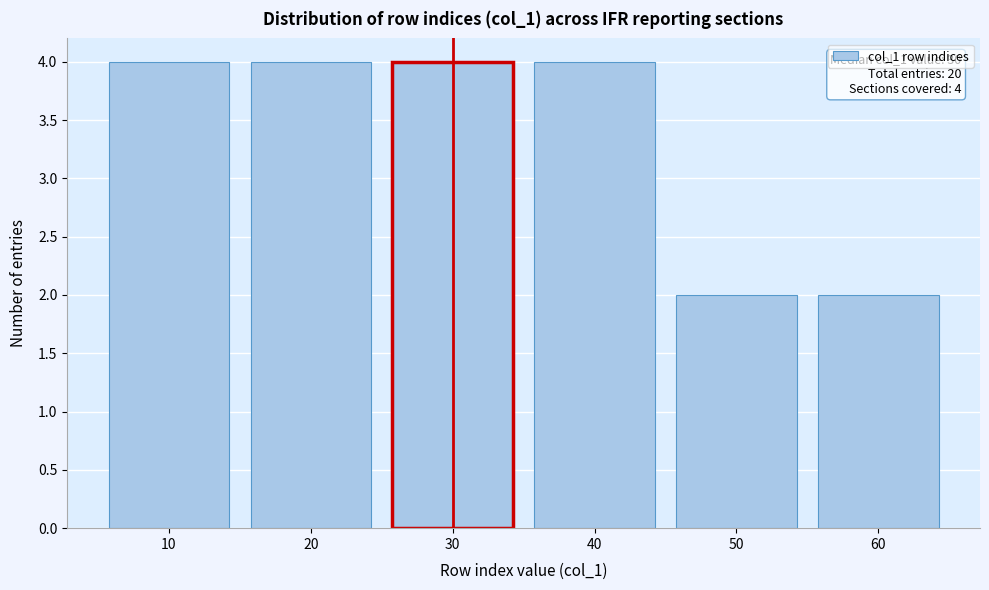

Reading left to right, what are all the values shown in this chart?

10=4	20=4	30=4	40=4	50=2	60=2